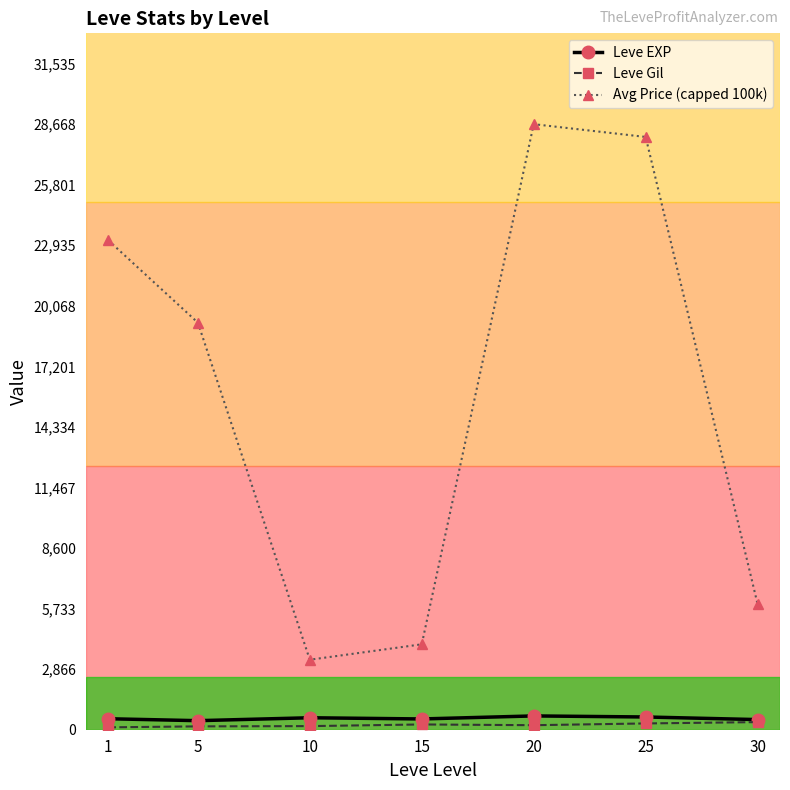

True or false: Avg Price (capped 100k) has more than 1 interior local peaks.

False